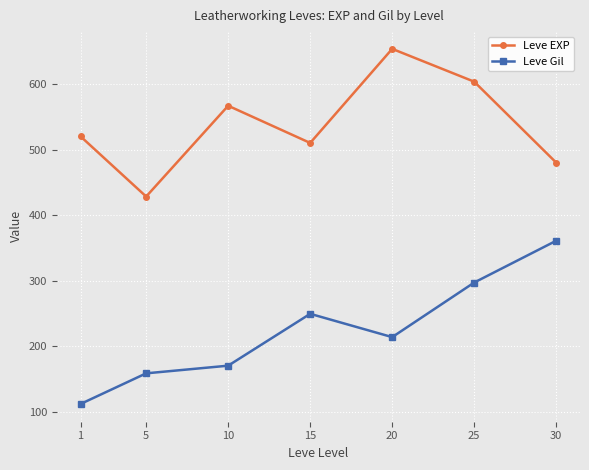

What is the sum of the Leve EXP values at 10 and 1?

1086.7